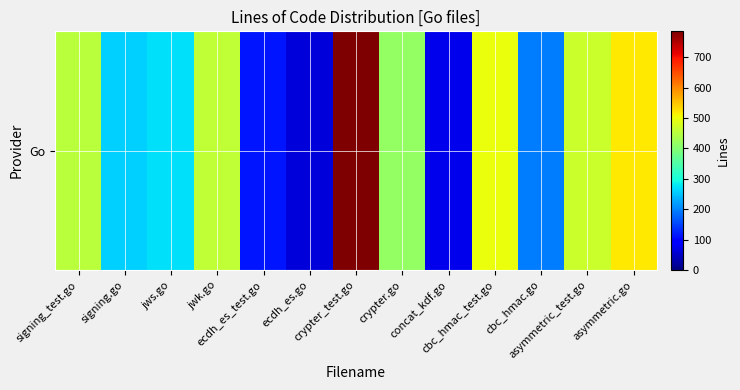

Which has a higher value, crypter_test.go or cbc_hmac_test.go?

crypter_test.go